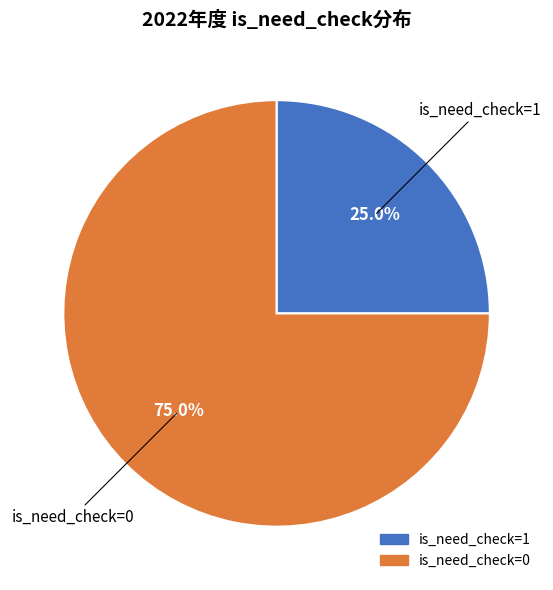

Is there any slice that represents more than half of the pie?

Yes